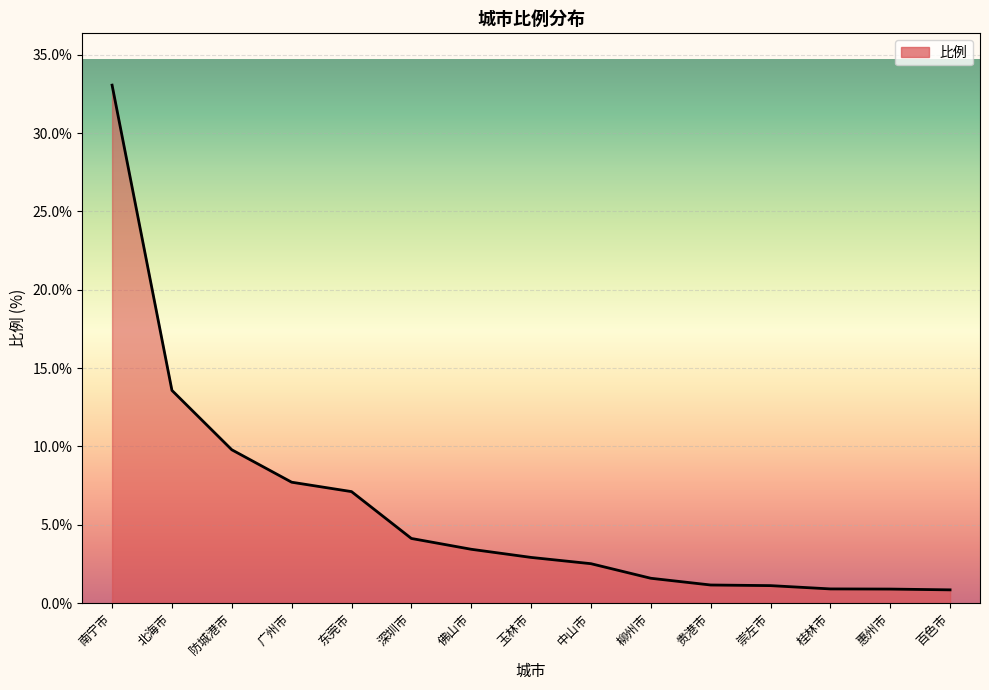

At which label is the value closest to 16?

北海市